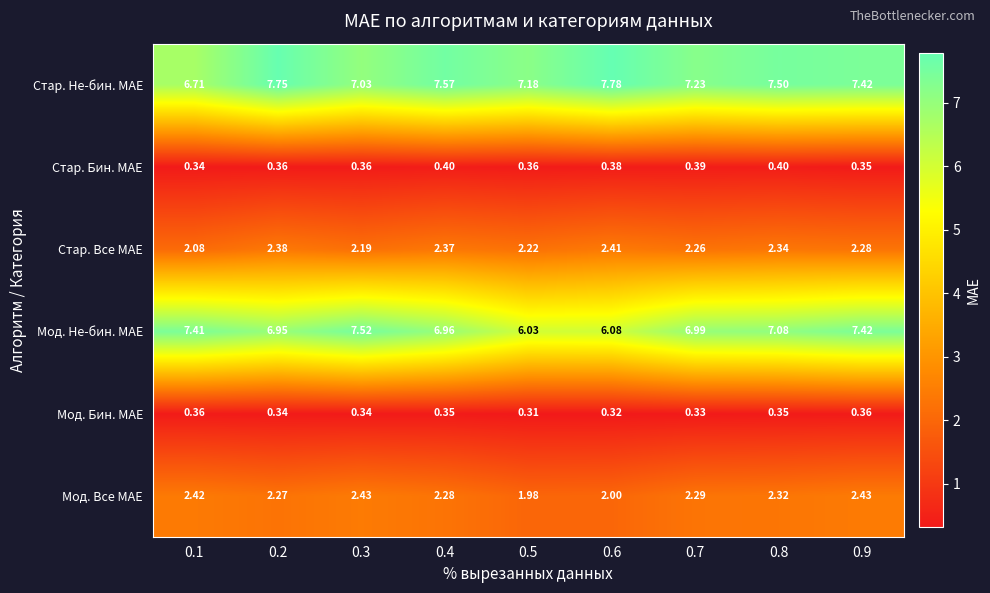

Rank the series by their maximum value, from highest to lowest.

Стар. Не-бин. MAE, Мод. Не-бин. MAE, Мод. Все MAE, Стар. Все MAE, Стар. Бин. MAE, Мод. Бин. MAE